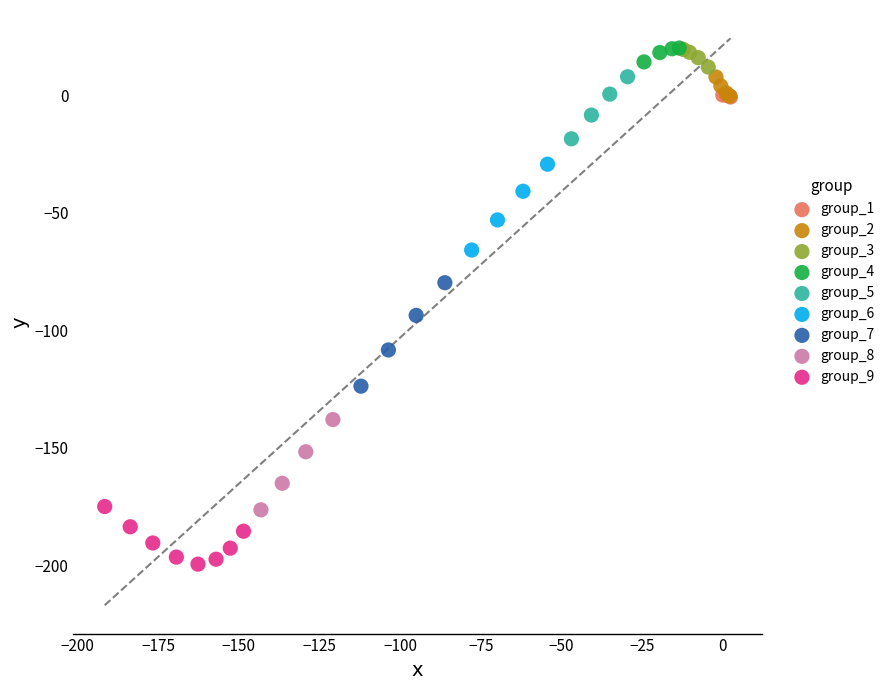

Which series reaches the minimum Y coordinate?

group_9